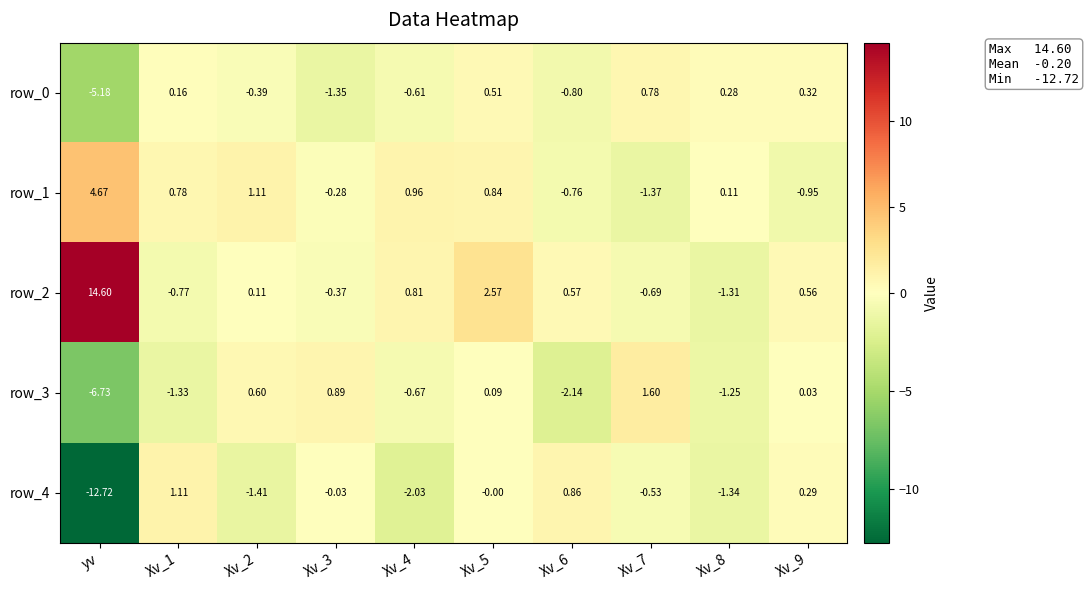

Which category has the highest value in the row_4 series?

Xv_1